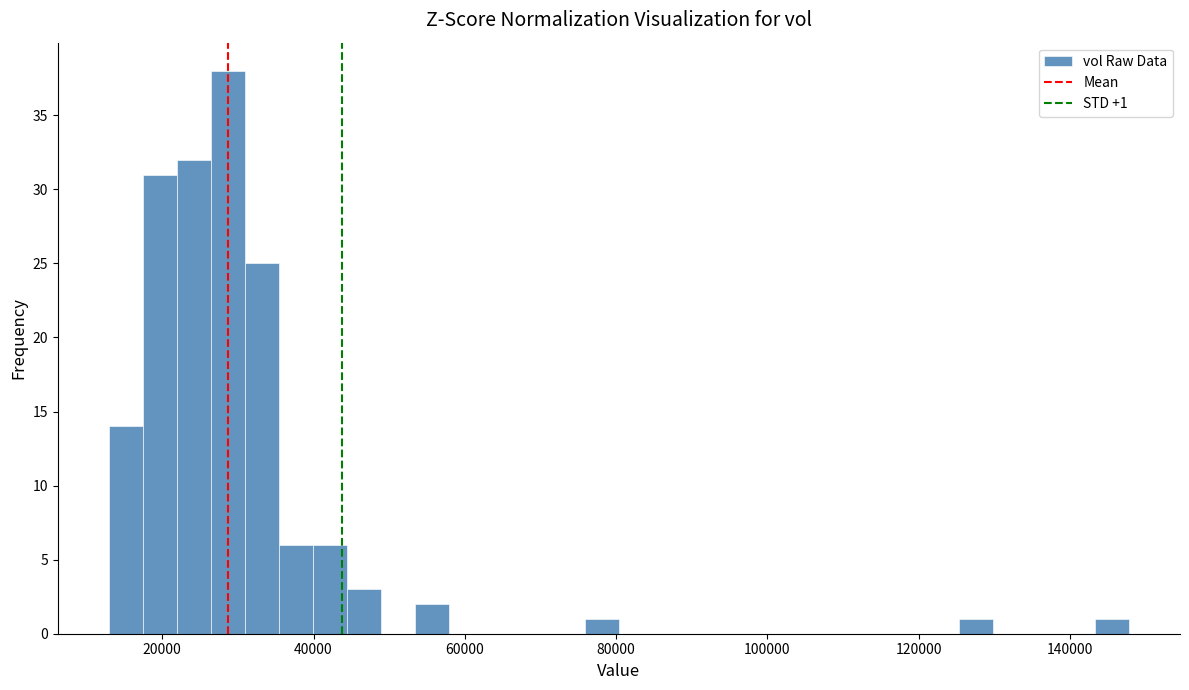

Read against the x-axis, roughly where is the centre of the tallest bar?

28000